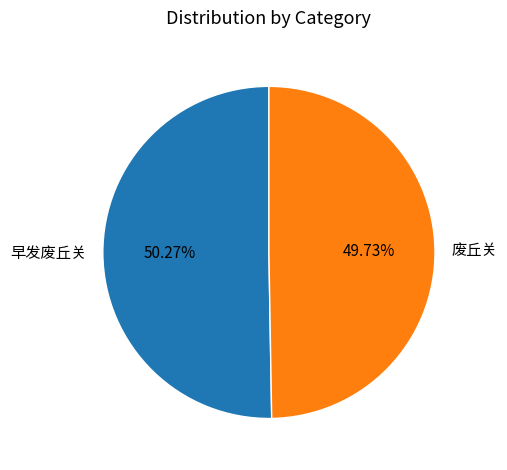

Is there a majority slice in this chart?

Yes